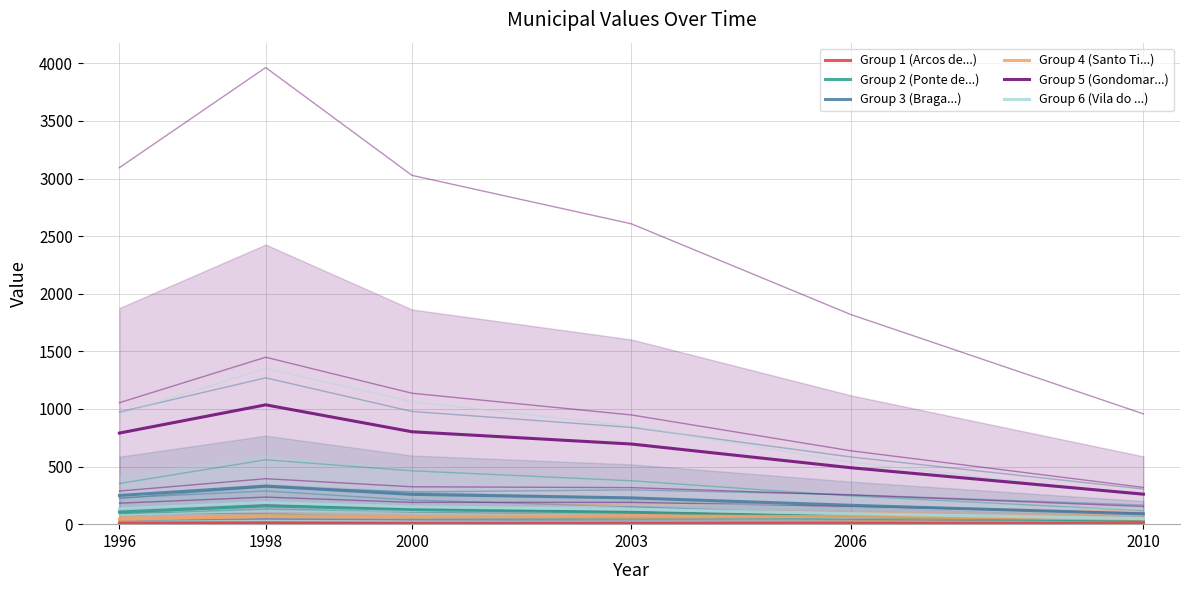

What is the smallest value displayed?

4.6